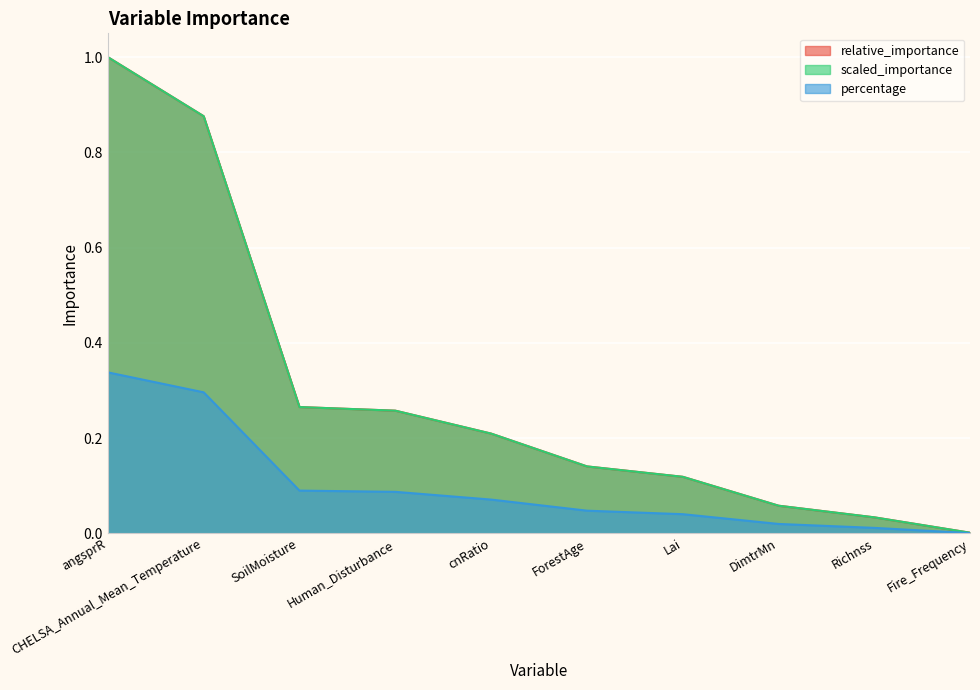

What value does the scaled_importance series have at CHELSA_Annual_Mean_Temperature?

0.9